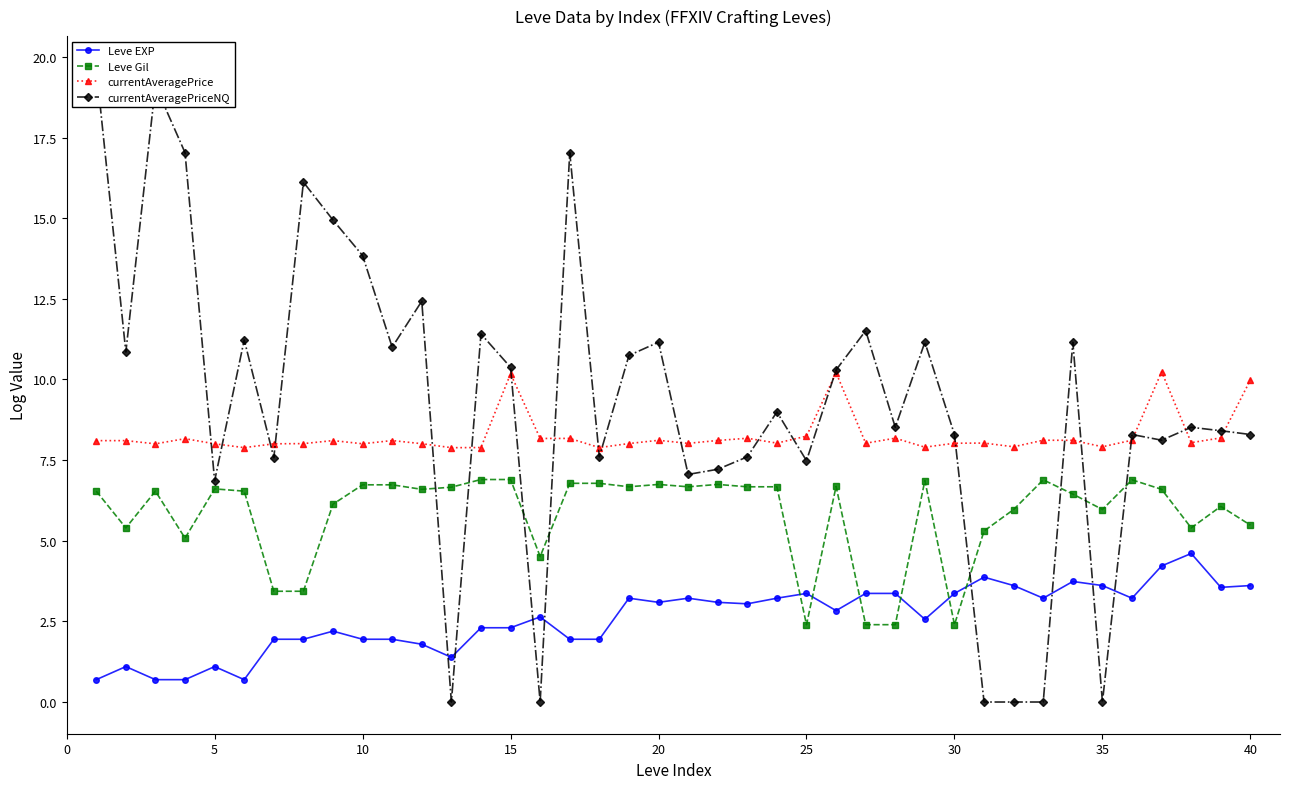

True or false: currentAveragePriceNQ and currentAveragePrice intersect in this chart.

True